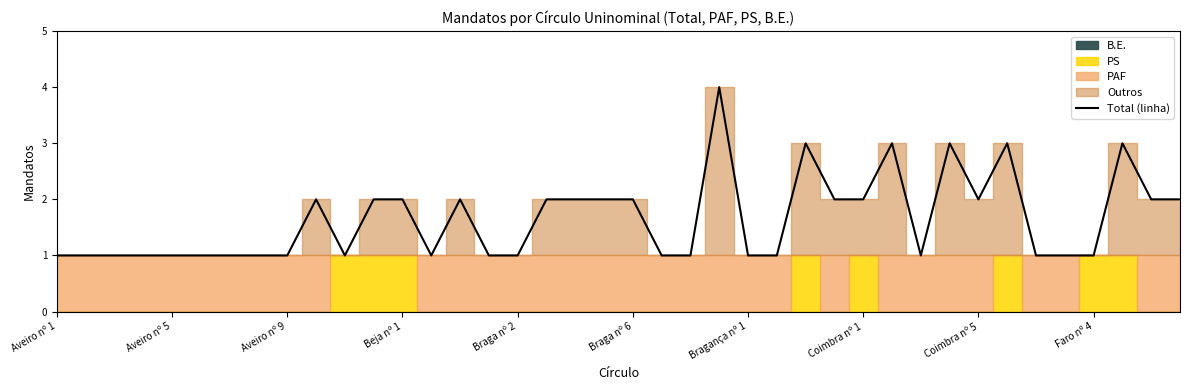

What is the value of the 12th point from the left?

2